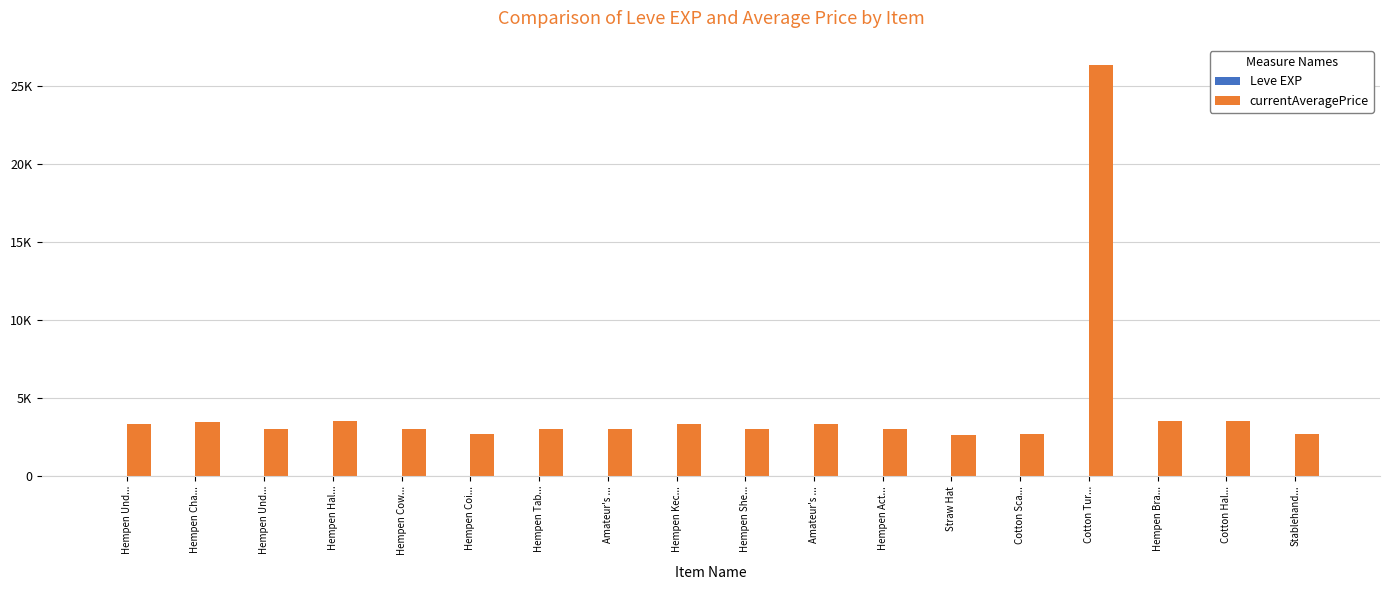

Are the bars horizontal?

No